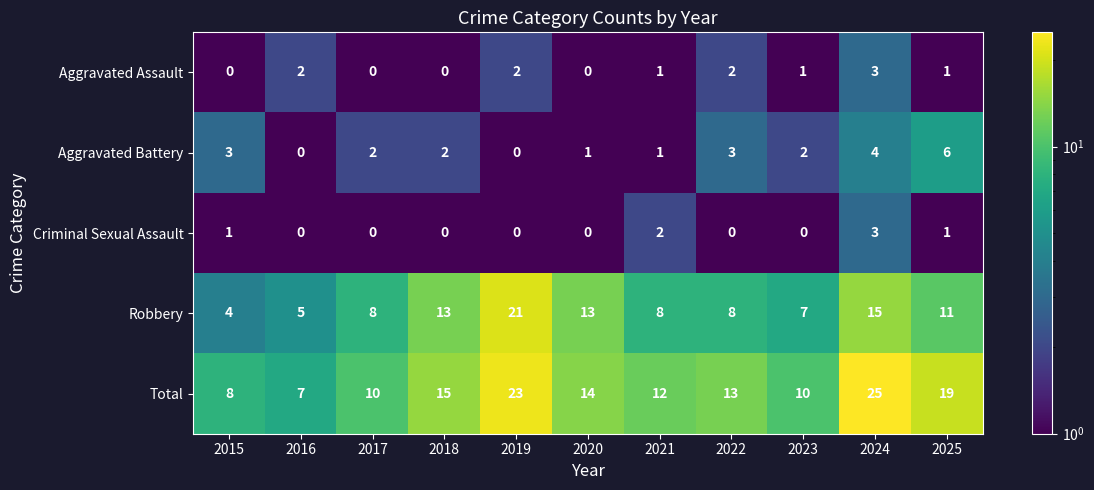

Count the number of categories in the chart.

11